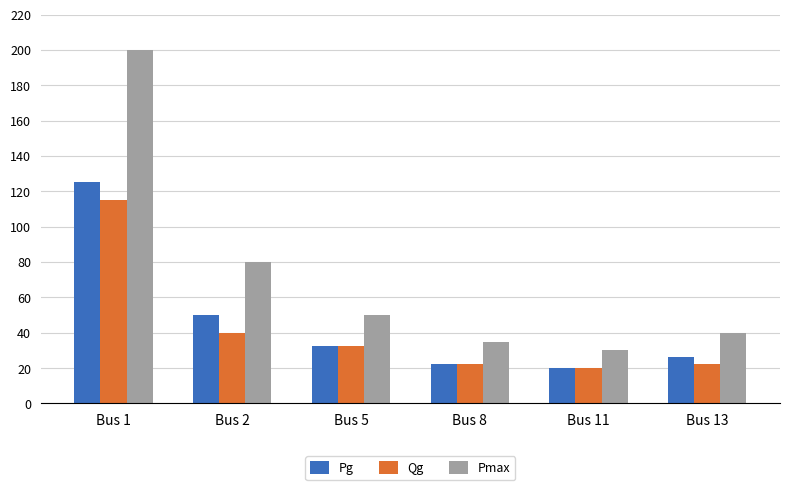

At Bus 2, list the series in order from largest to smallest.

Pmax, Pg, Qg